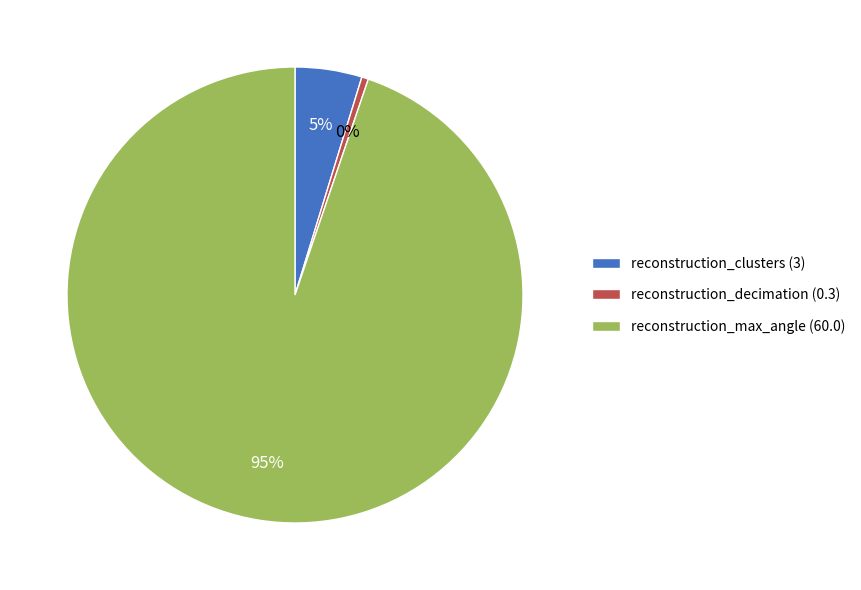

How many segments does this pie chart have?

3